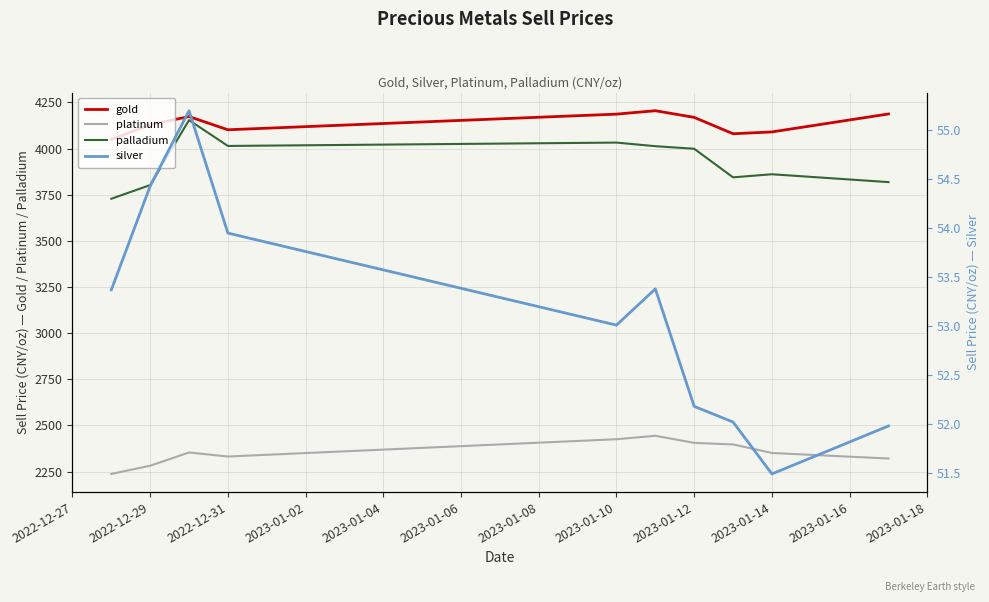

What is the smallest value displayed?

51.5